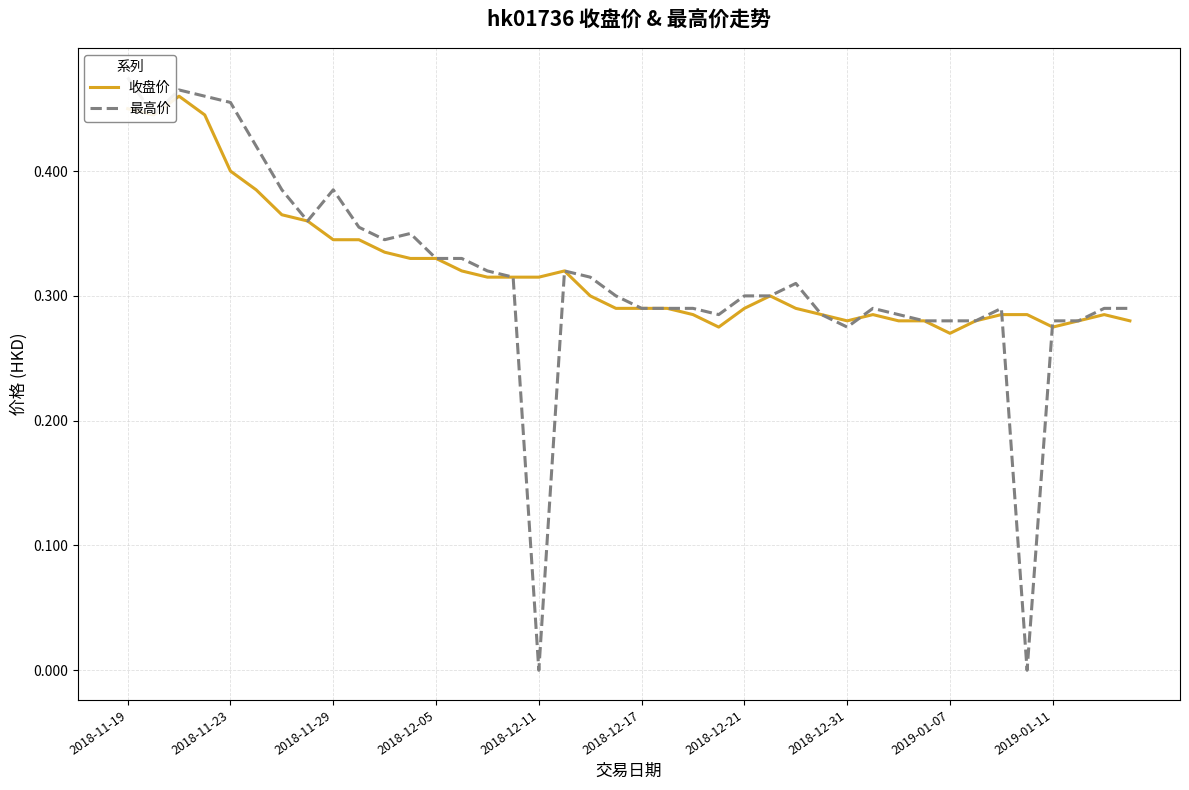

Which series ends up on top after the final intersection of 最高价 and 收盘价?

最高价